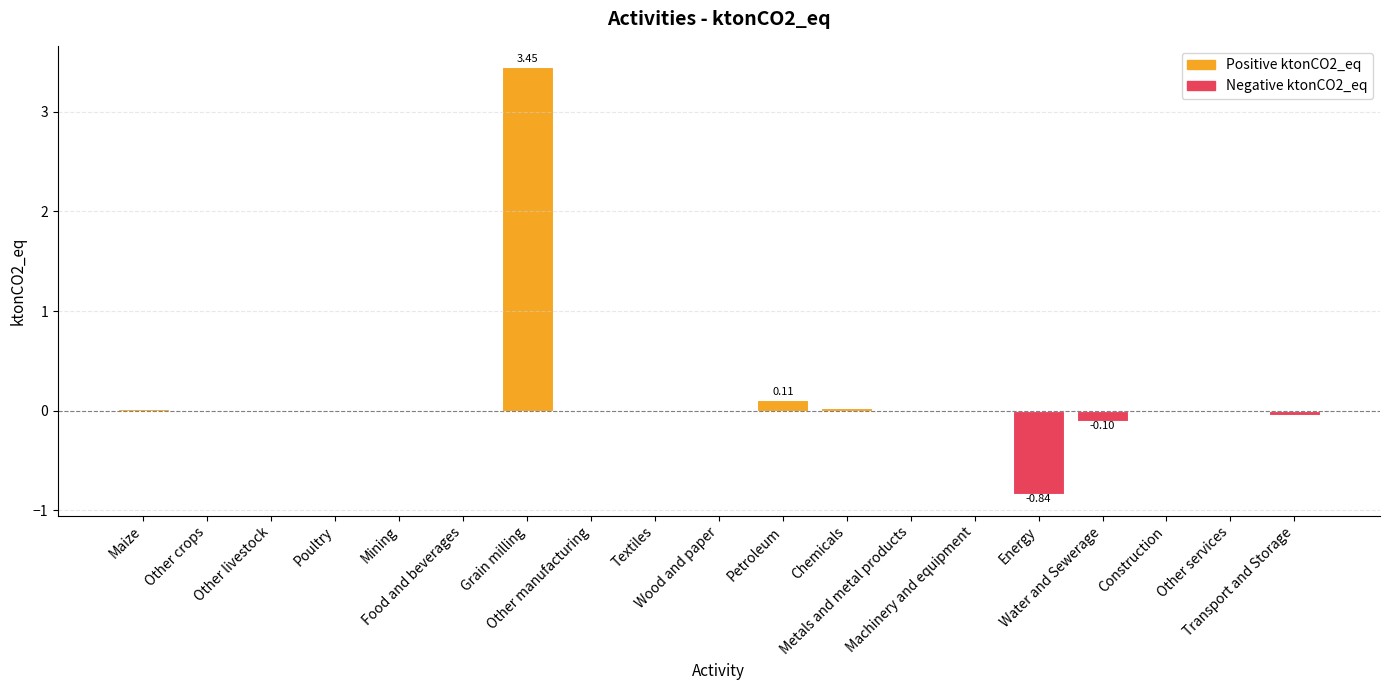

What is the sum of all values?

2.6